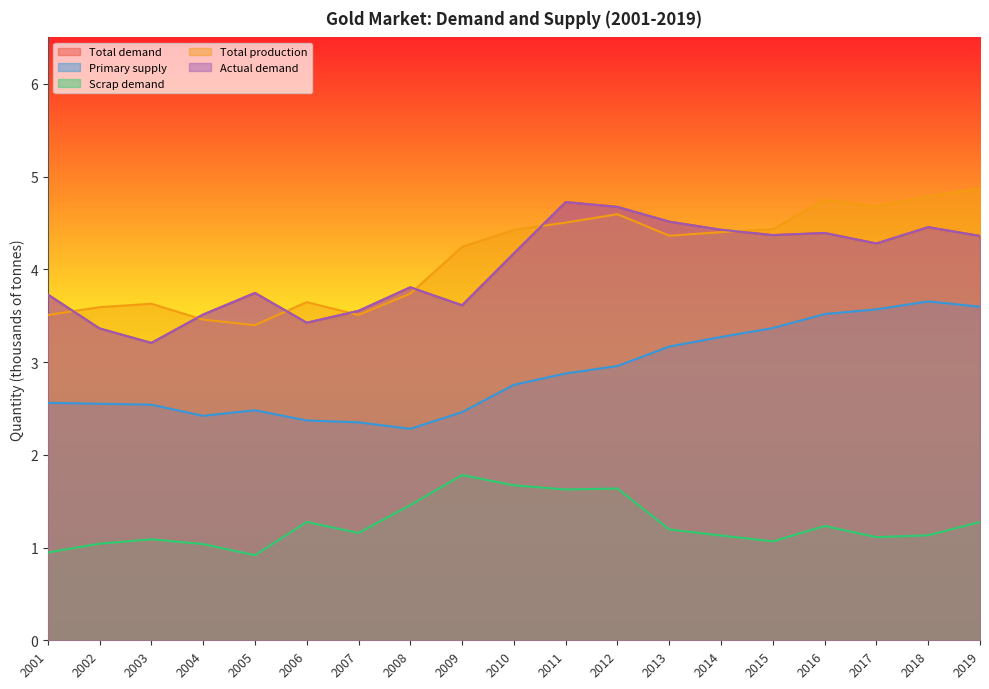

What is the spread (max minus min) of values at 2001?

2.8